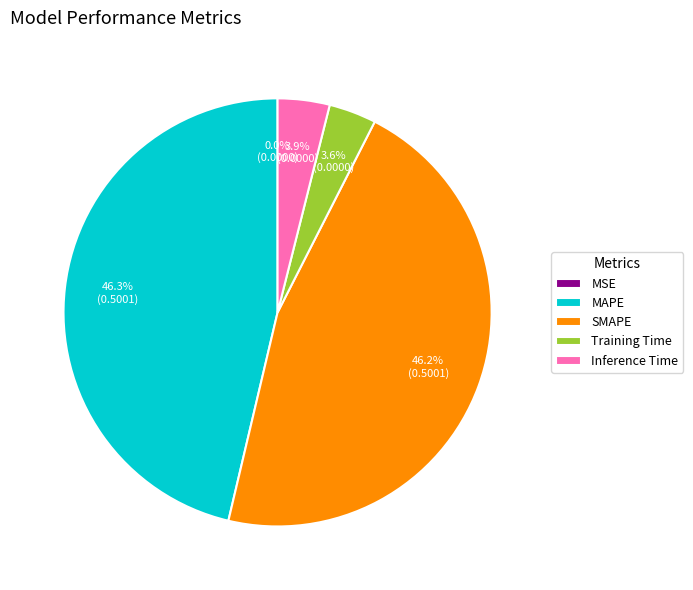

Is it true that Inference Time is 4% of the pie?

True